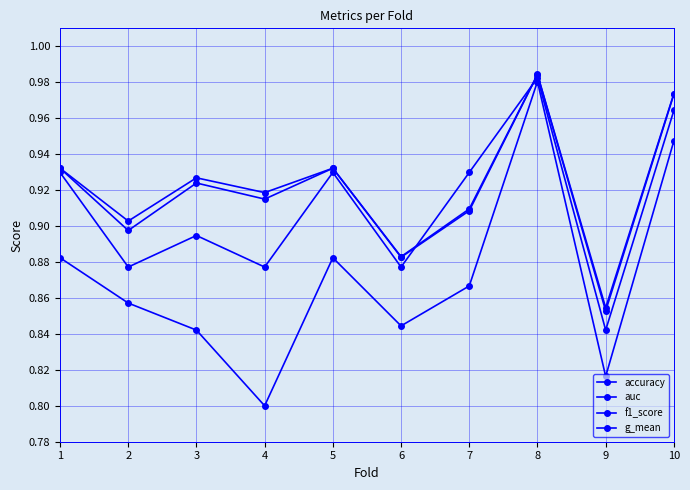

What is the difference between the maximum and minimum values in the g_mean series?

0.1